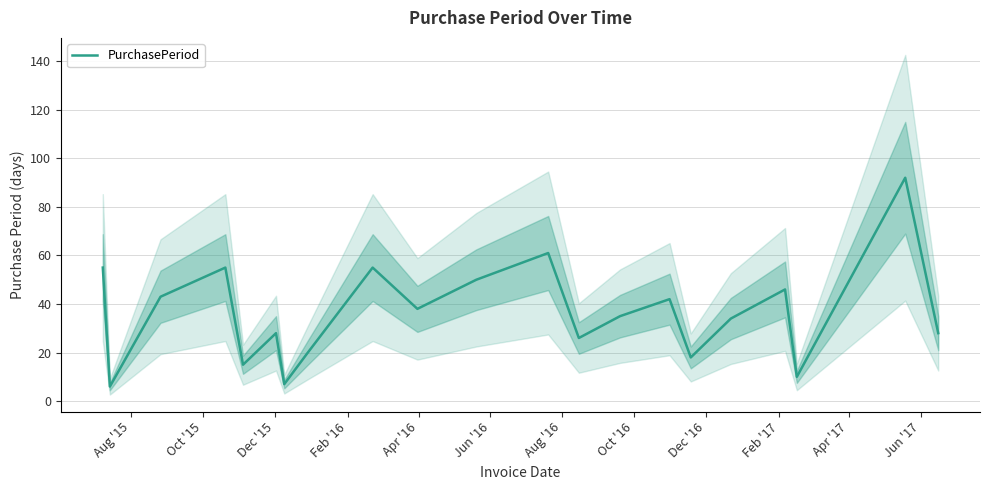

What is the lowest value of the PurchasePeriod series?

6